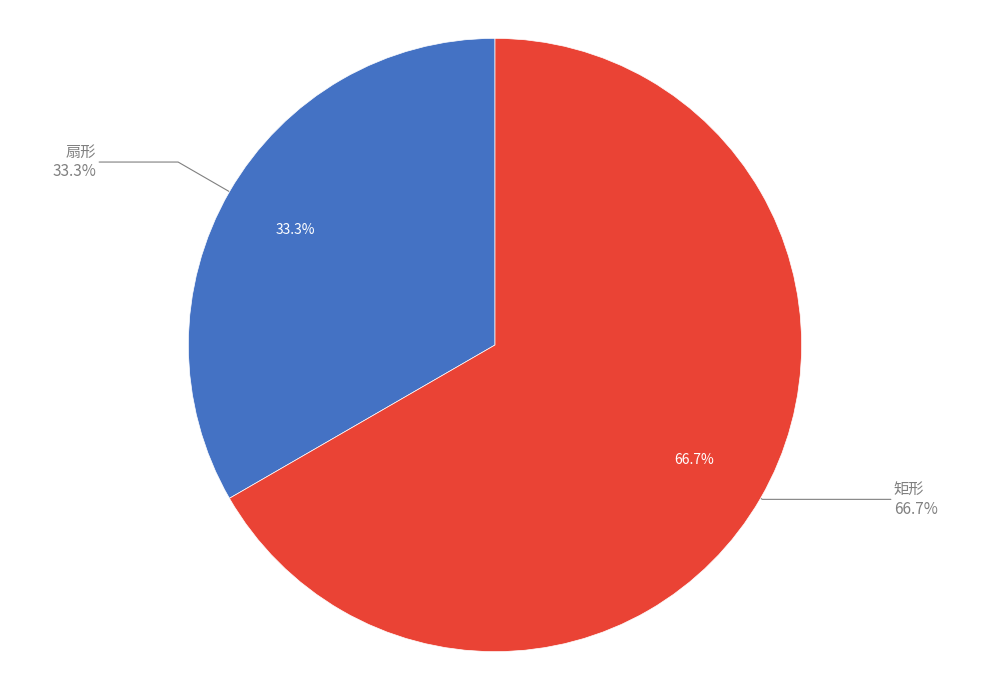

The 扇形 slice represents 26% of the pie. True or false?

False